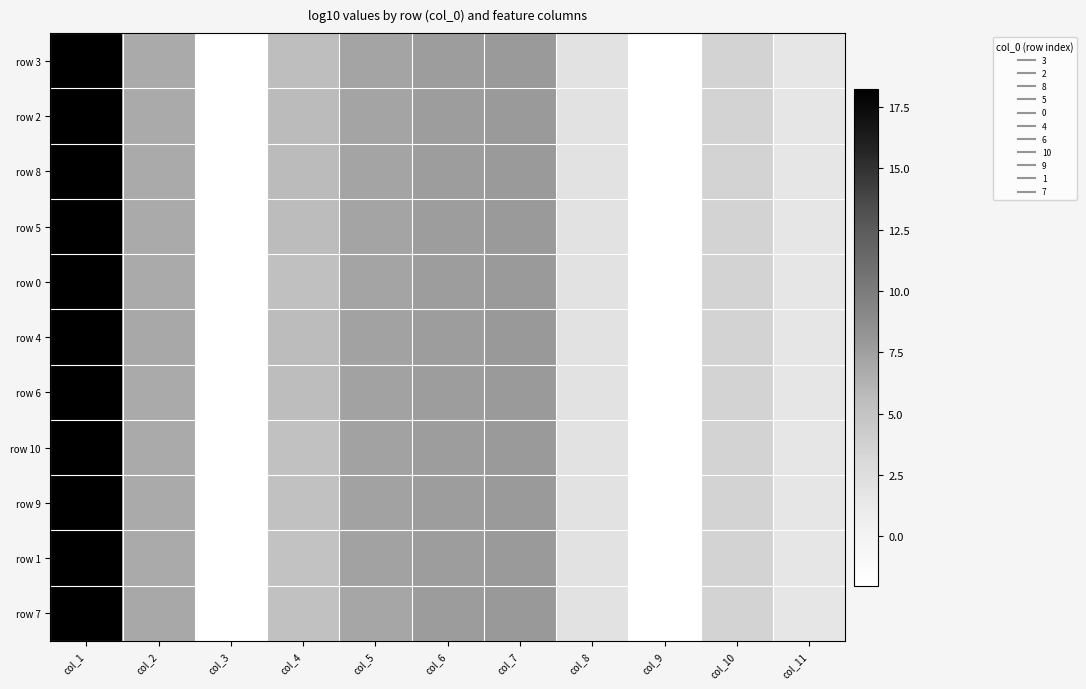

The value of row 3 at col_2 is 6.8. True or false?

True